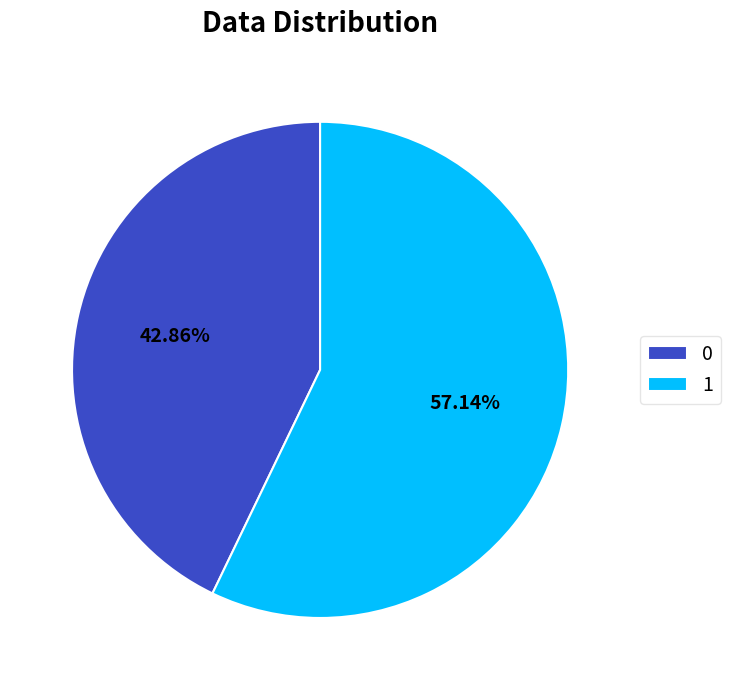

Is 1 the majority of the pie?

Yes